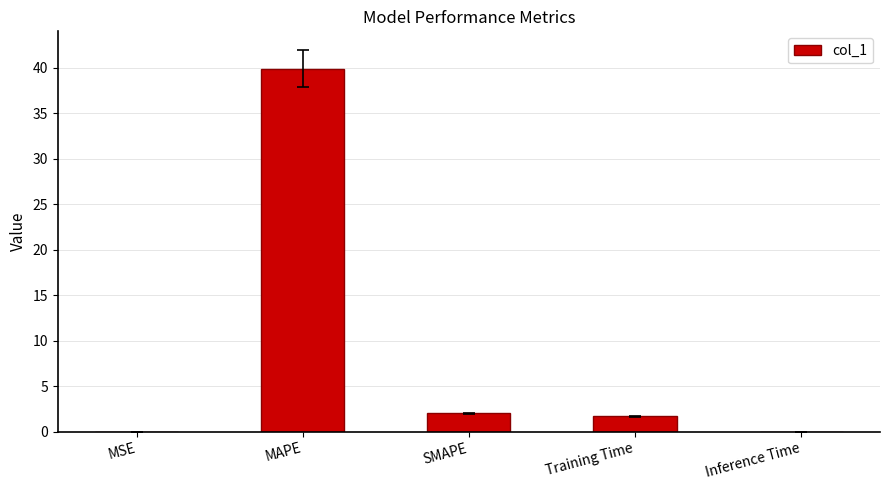

Approximately how many times larger is the value at MAPE compared to SMAPE?

20.0